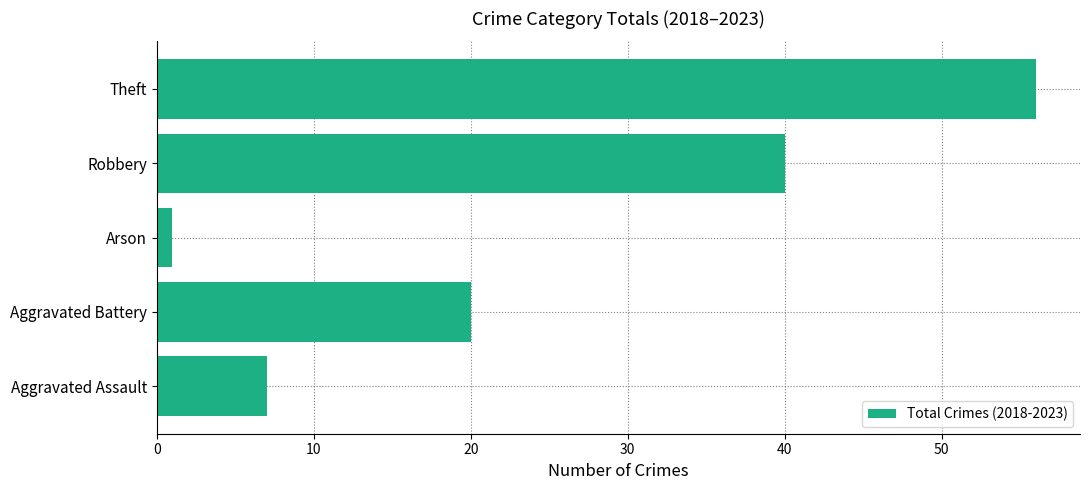

How many series are shown in this chart?

1